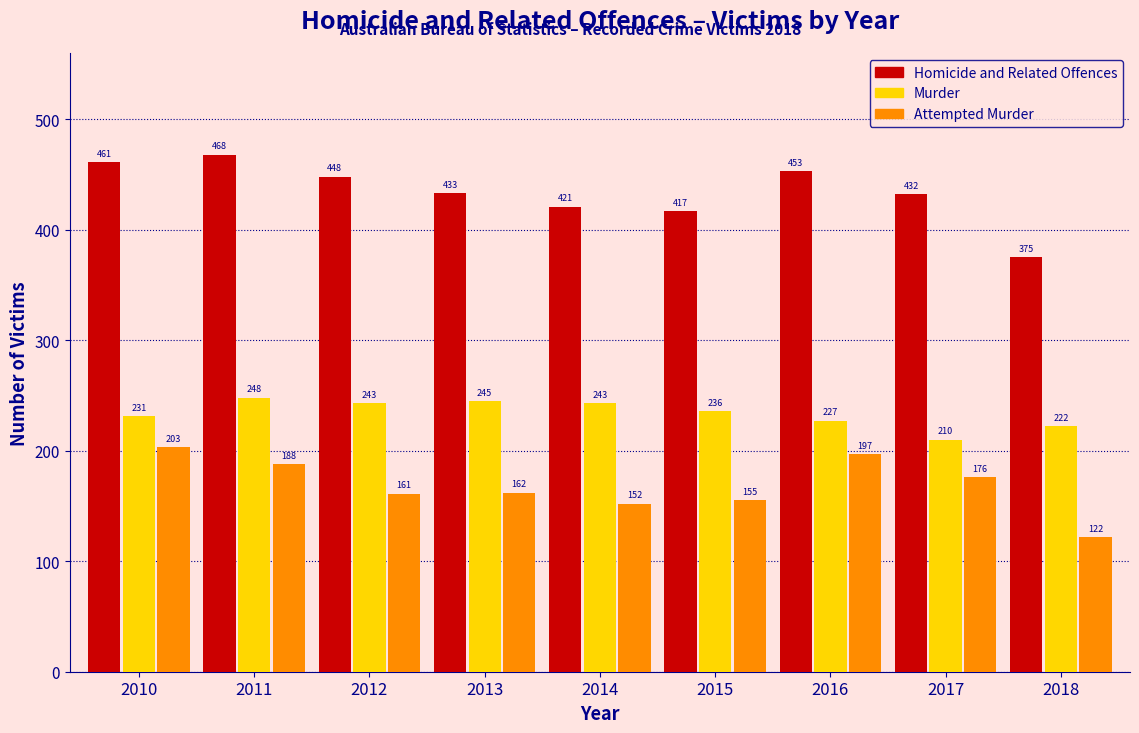

Reading left to right, what are all the values shown in this chart?

Homicide and Related Offences: 461	468	448	433	421	417	453	432	375
Murder: 231	248	243	245	243	236	227	210	222
Attempted Murder: 203	188	161	162	152	155	197	176	122